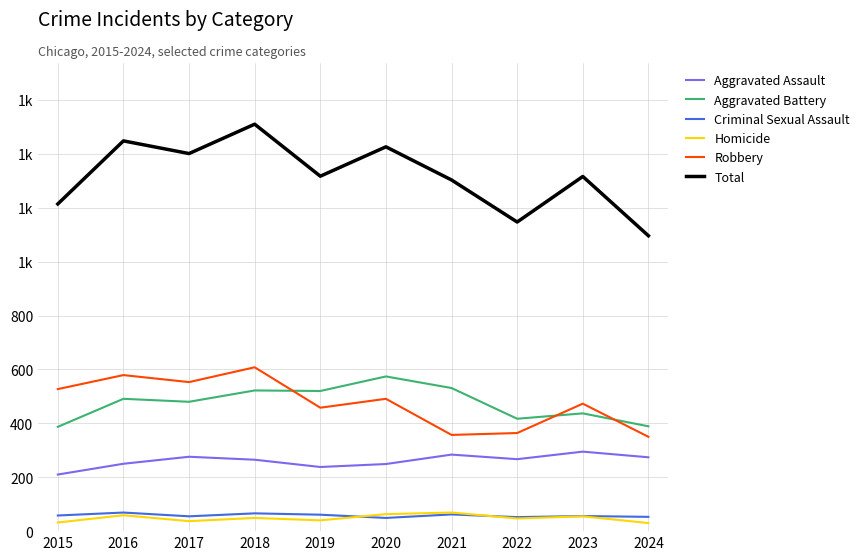

At which label does Aggravated Battery reach its peak?

2020